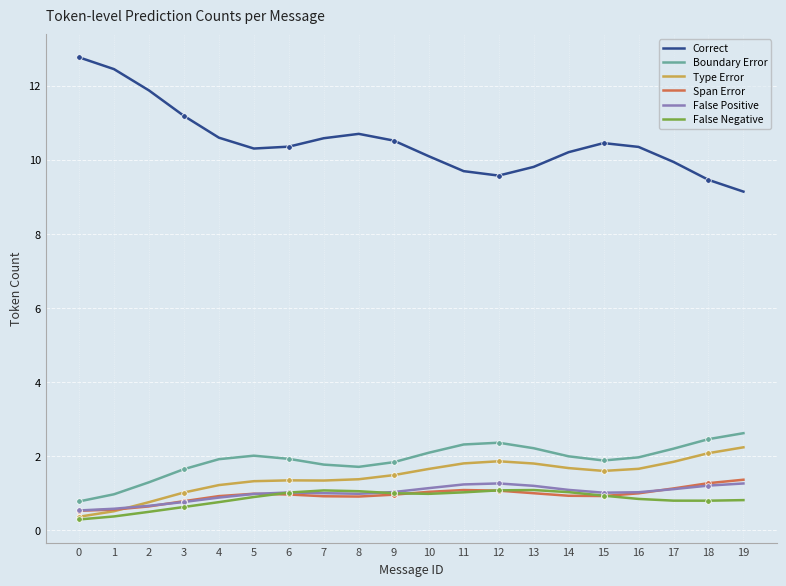

What is the value of the False Positive point at the 17th from the left?

1.0